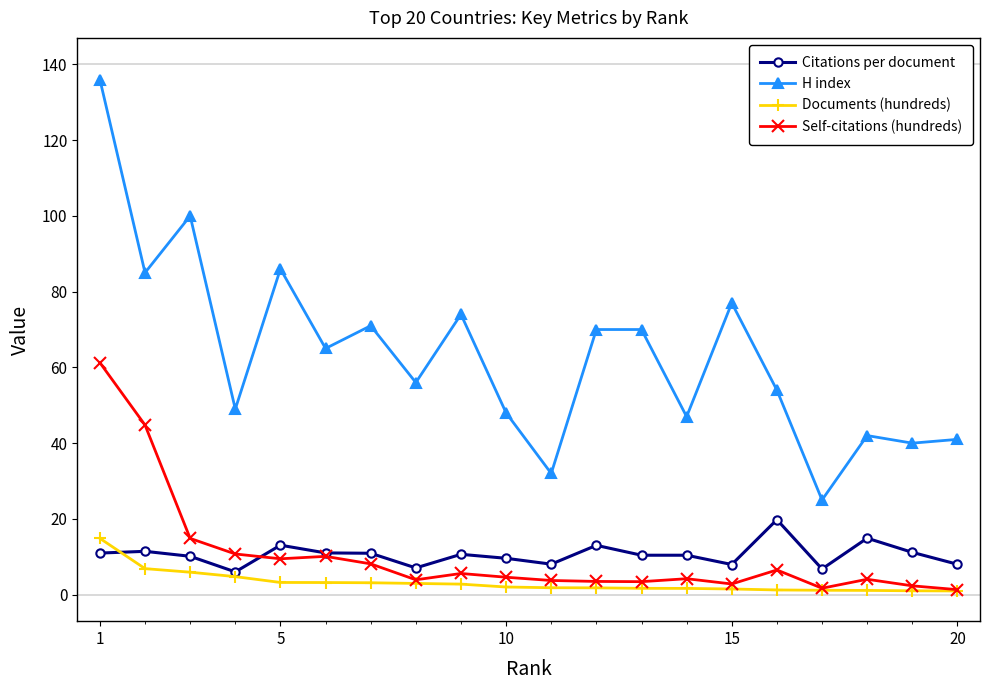

What is the maximum value shown in the chart?

136.0